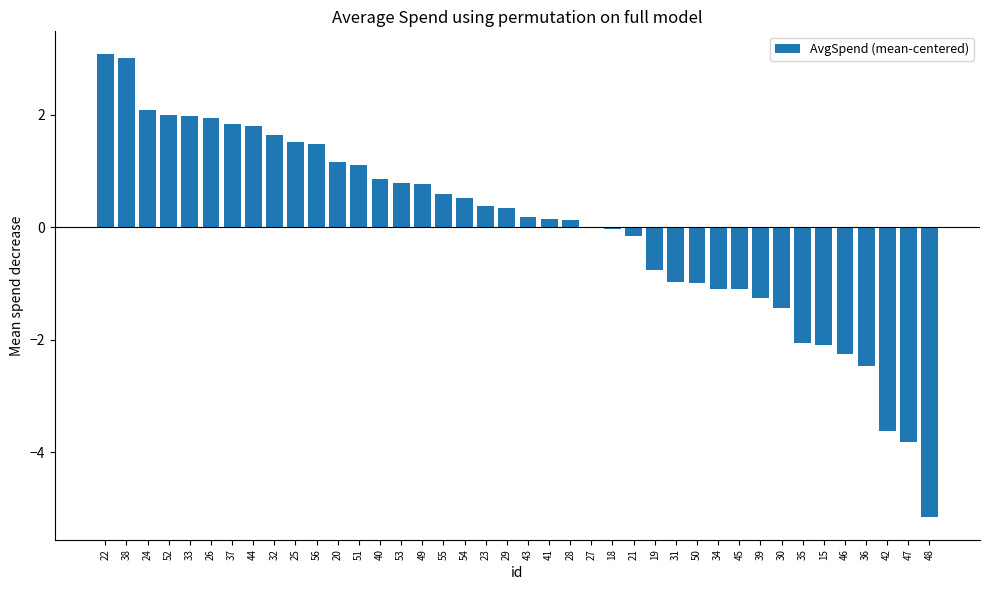

Does the chart contain stacked bars?

No